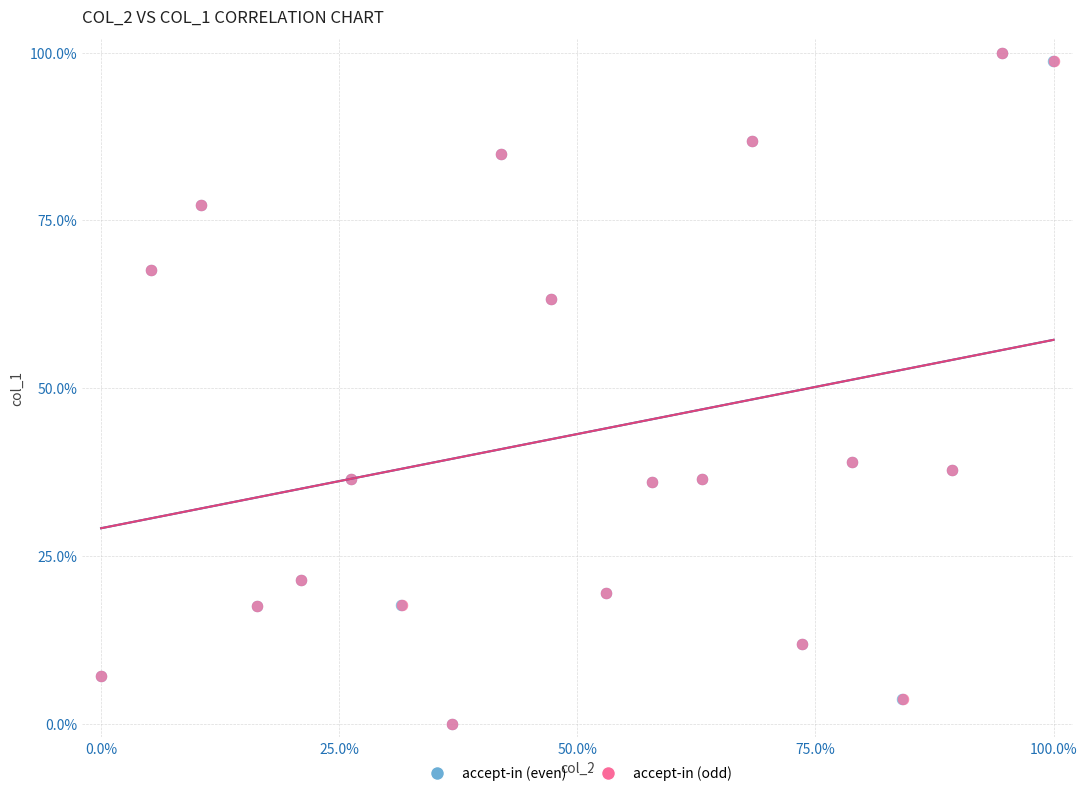

What are all the series names shown in the legend?

accept-in (even), accept-in (odd)